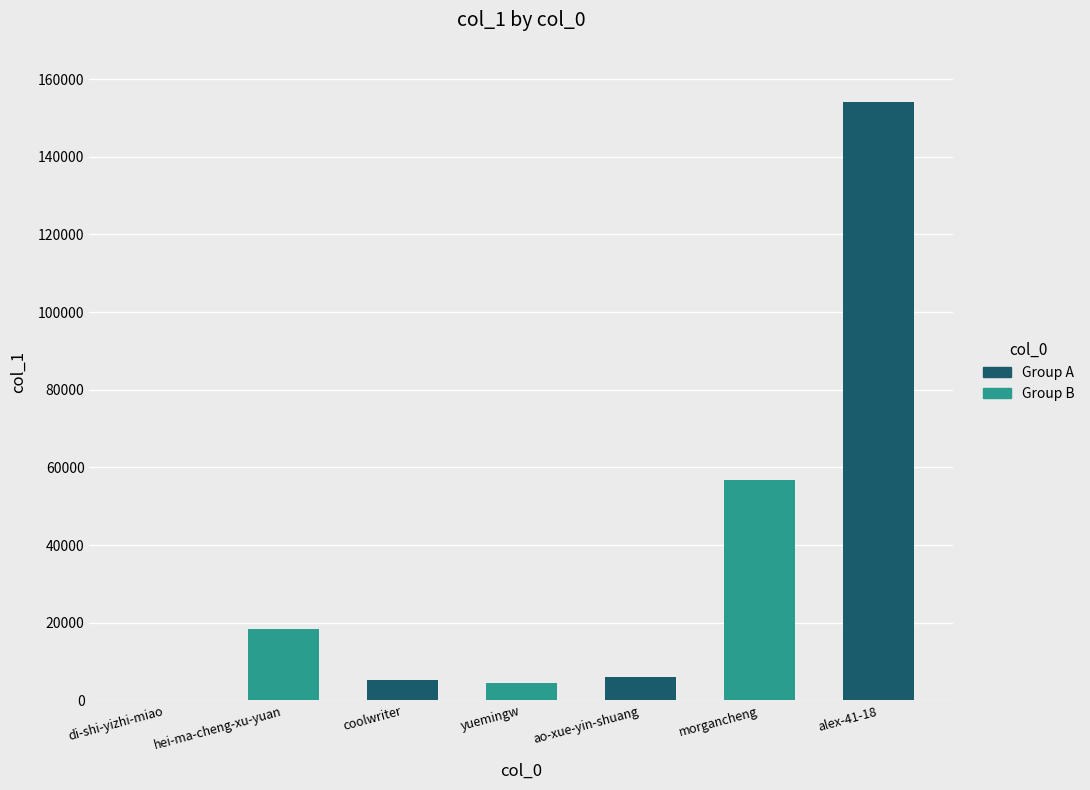

Is it true that the value at morgancheng is 56758?

True